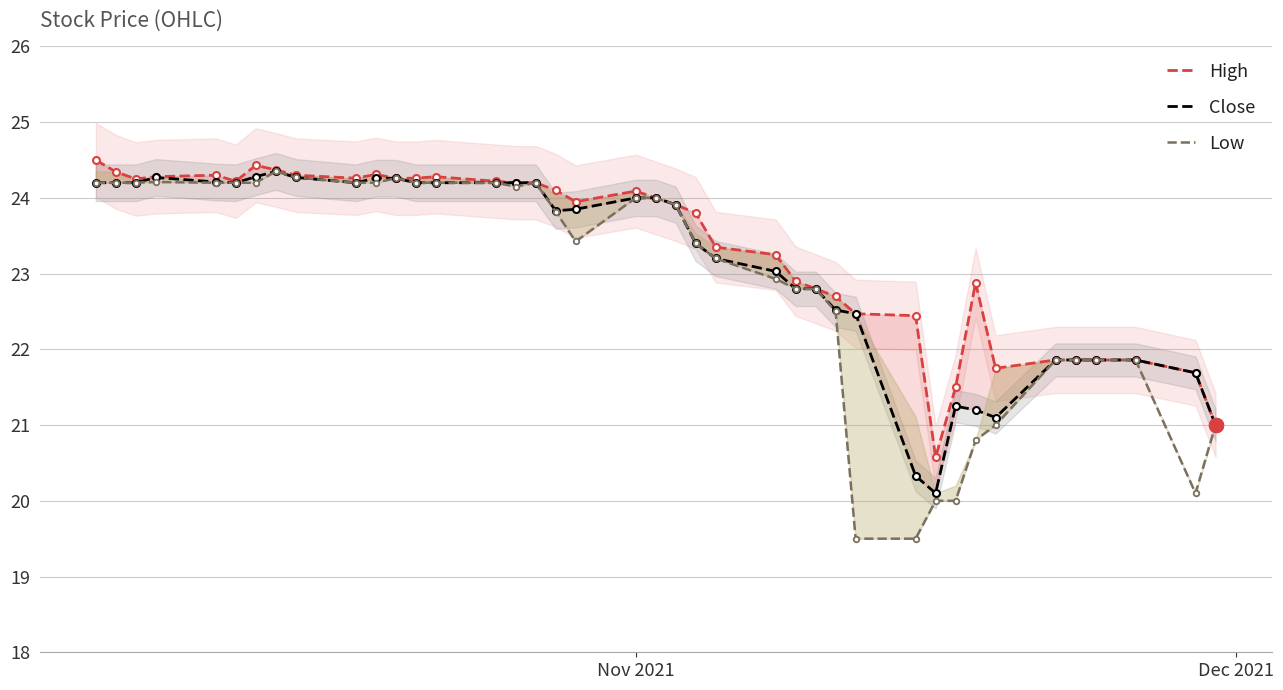

What is the greatest value displayed?

24.5